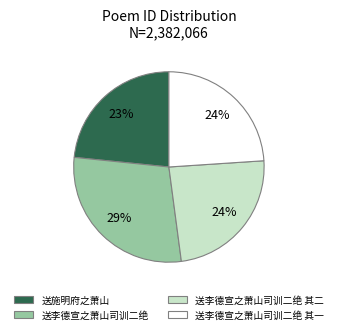

To the nearest percent, what is the average slice percentage?

25%